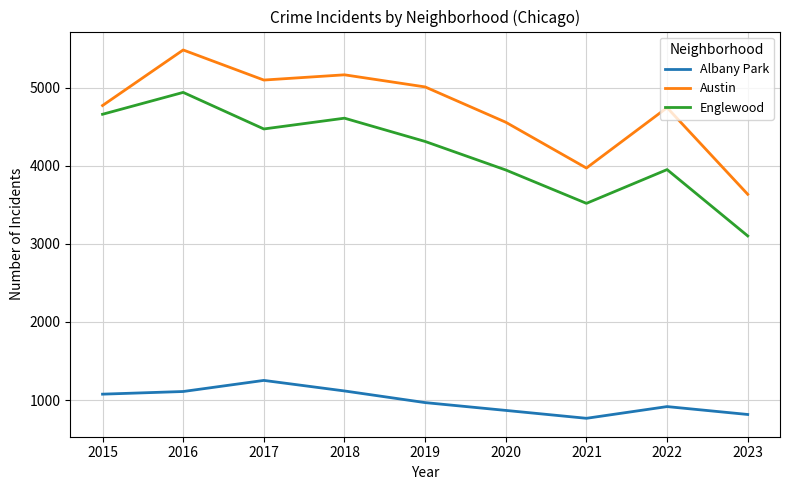

The value of Englewood at 2023 is 3101. True or false?

True